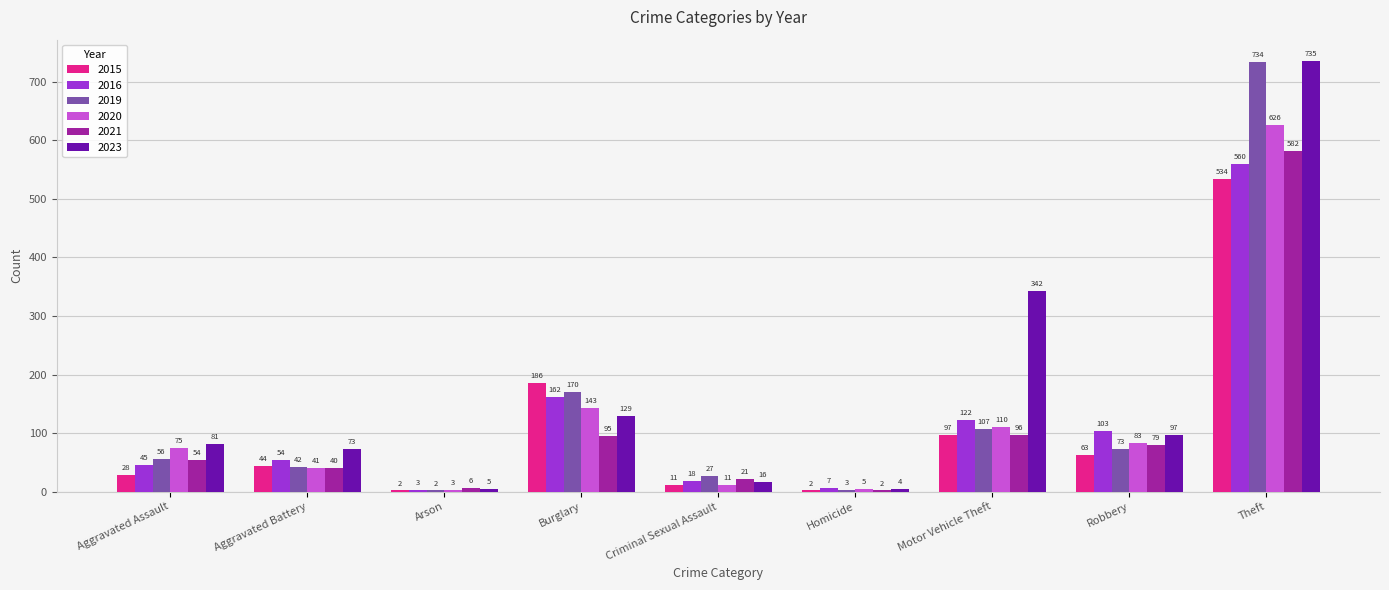

Count the number of categories in the chart.

9